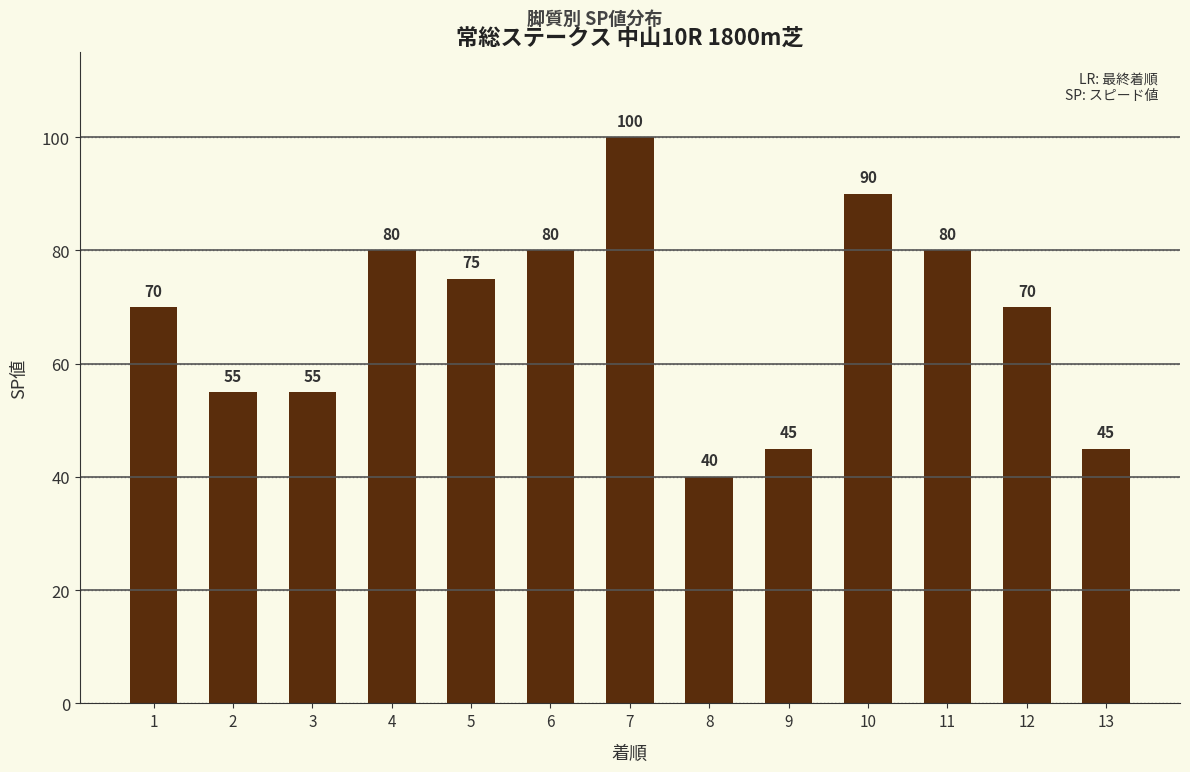

Read the value at 12, to the nearest 10.

70